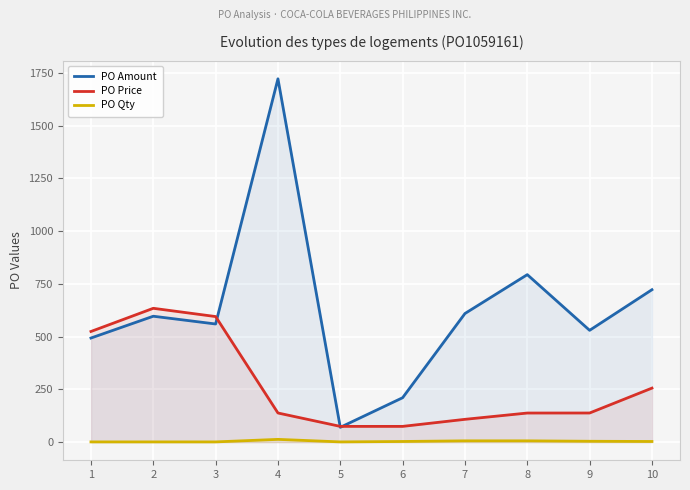

What value does the PO Amount series have at 4?

1722.4